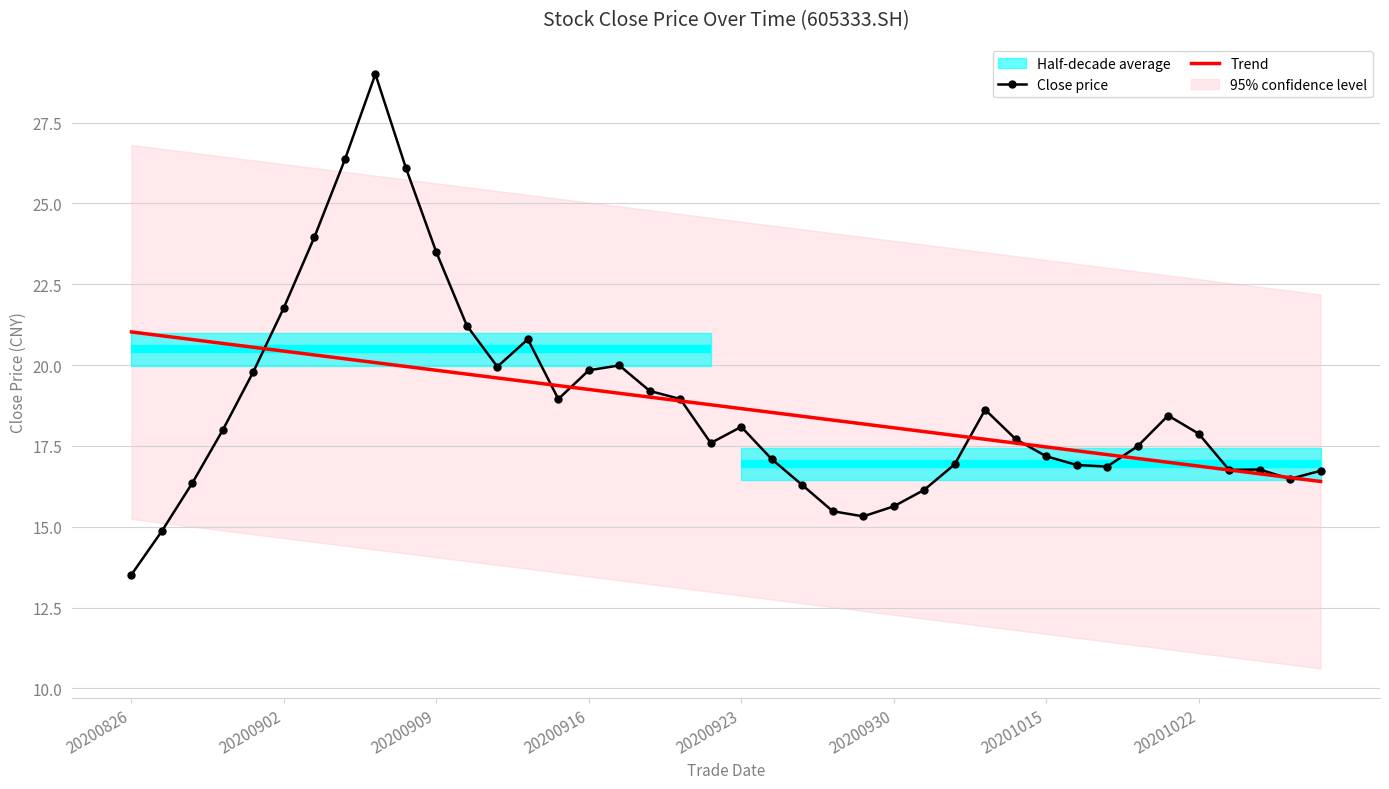

How many lines are shown in the chart?

2